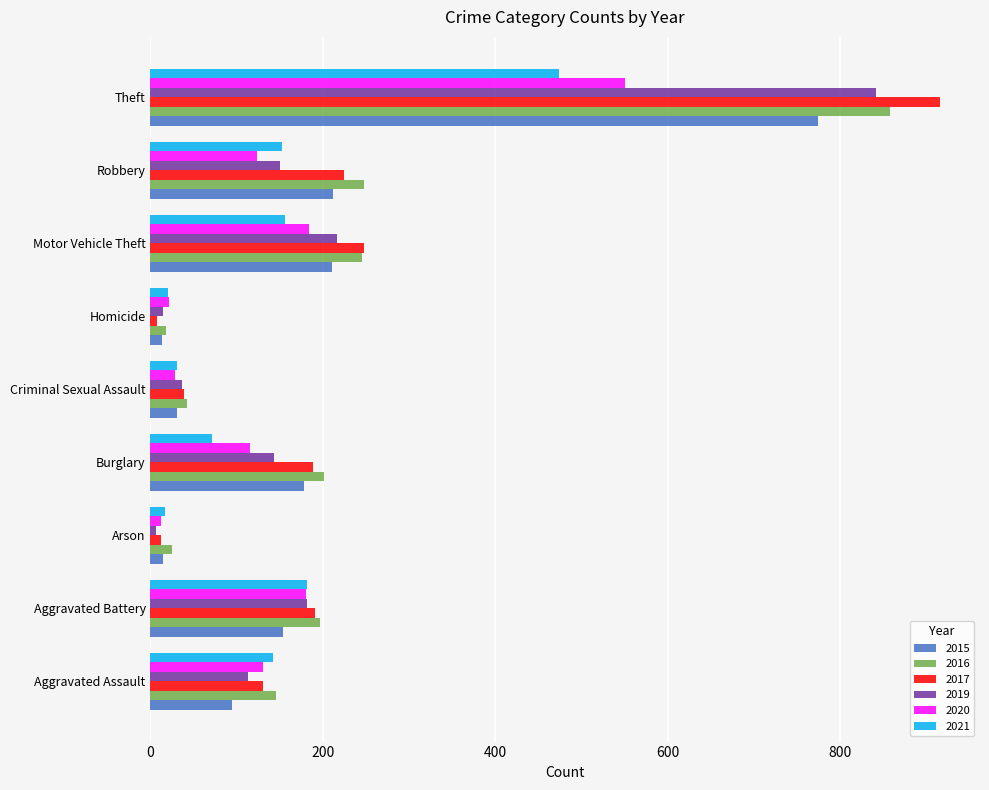

True or false: 2021 has a value of 153 at Robbery.

True